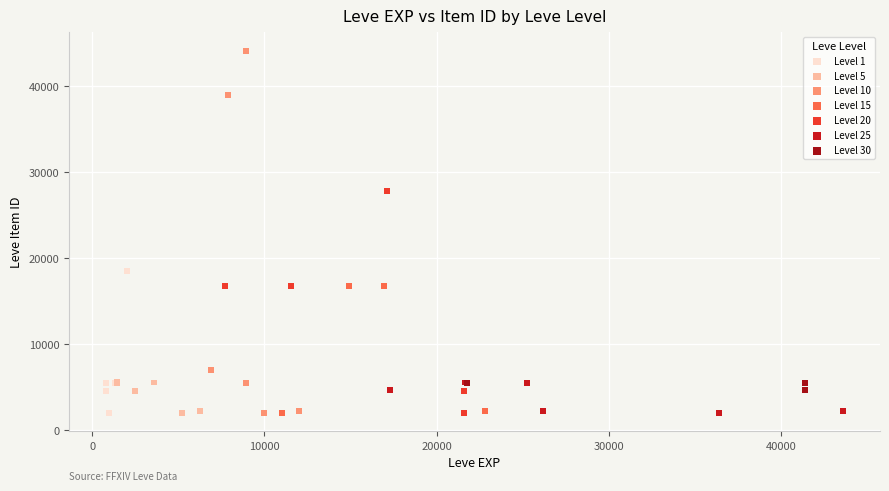

Which series has the widest spread of Y values?

Level 10